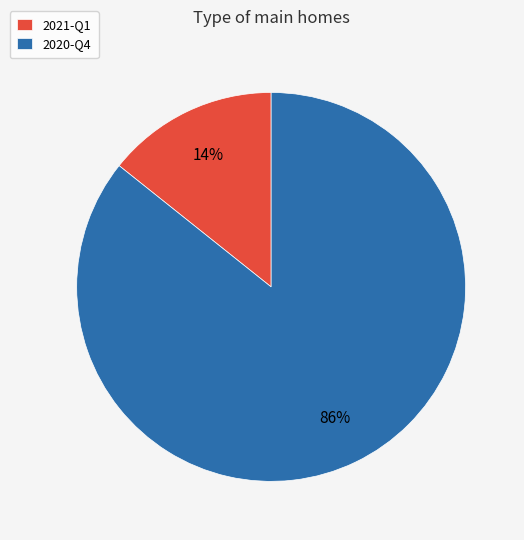

The 2020-Q4 slice represents 93% of the pie. True or false?

False